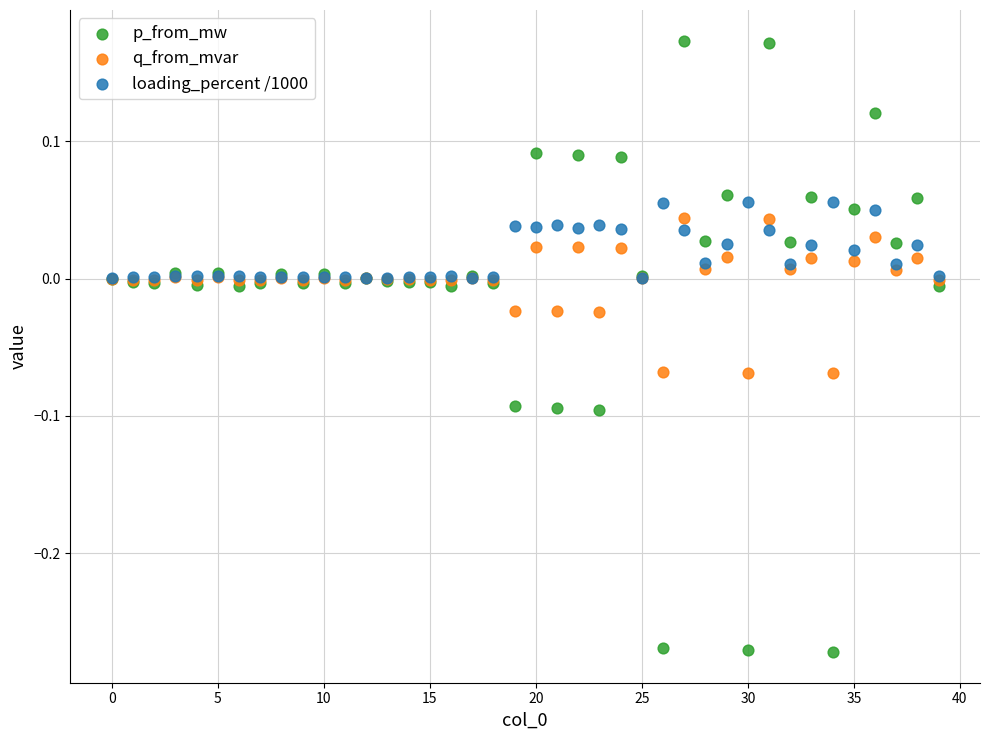

Which series reaches the maximum Y coordinate?

p_from_mw